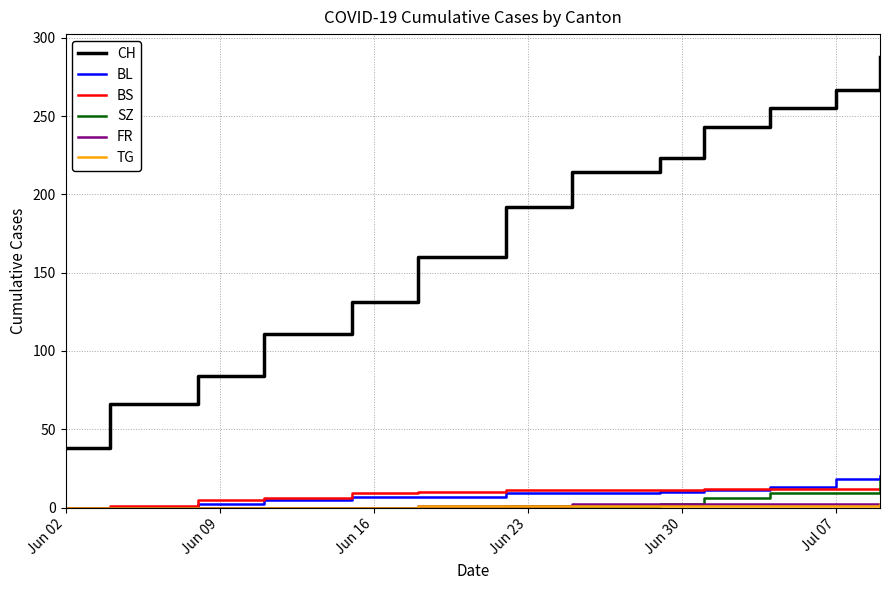

True or false: BS and CH cross at least once.

False